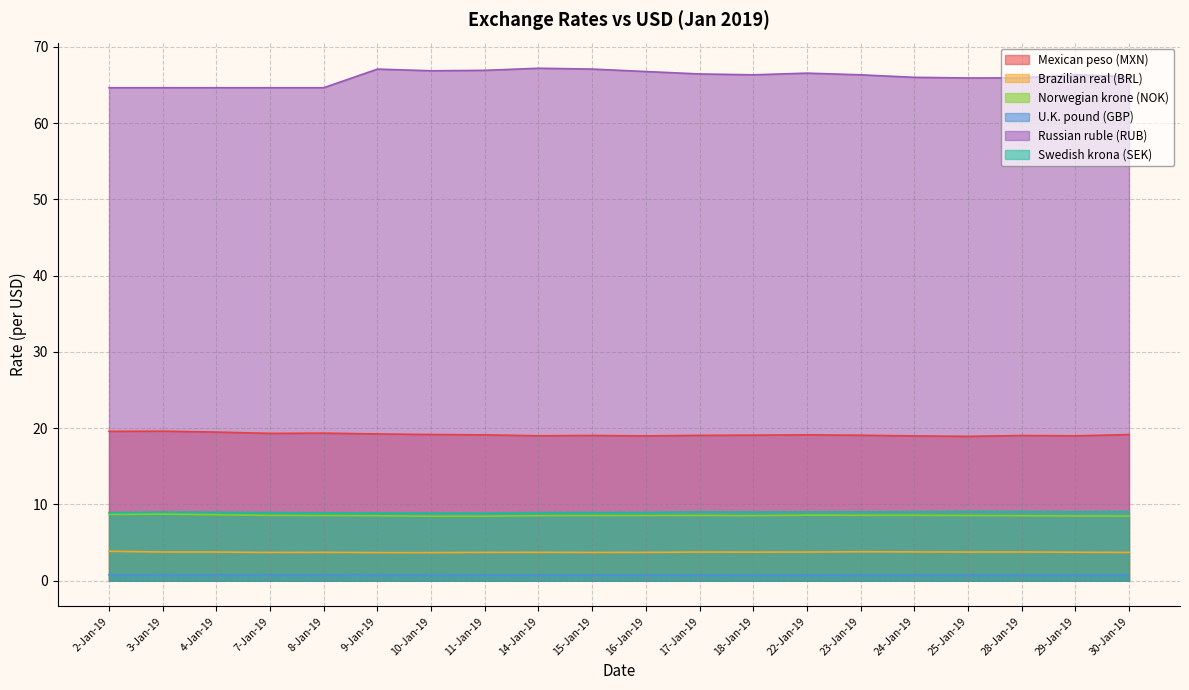

How many lines are shown in the chart?

6